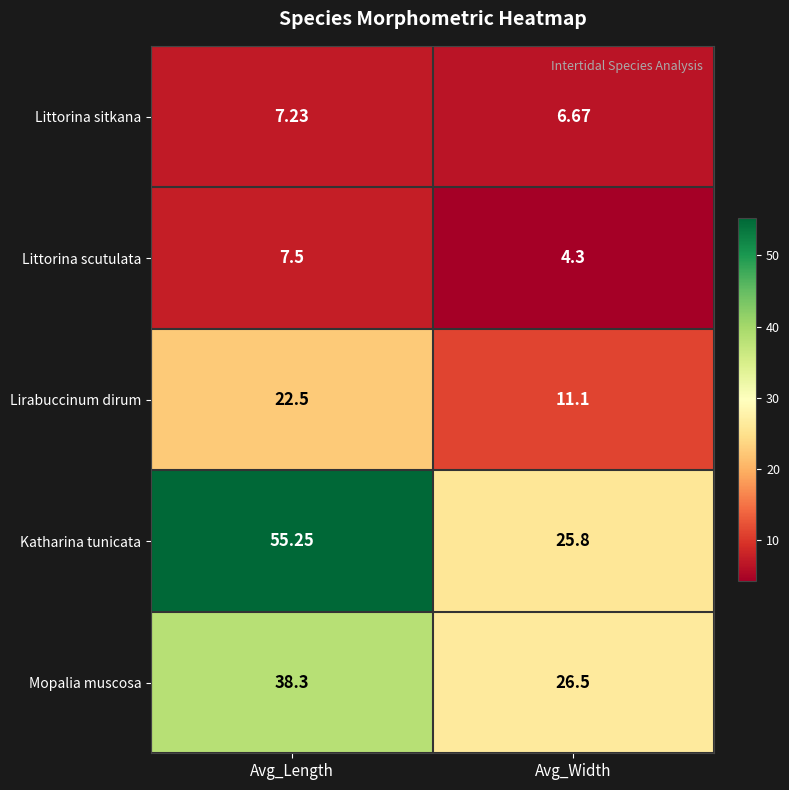

What is the total value across all series at Avg_Width?

74.4